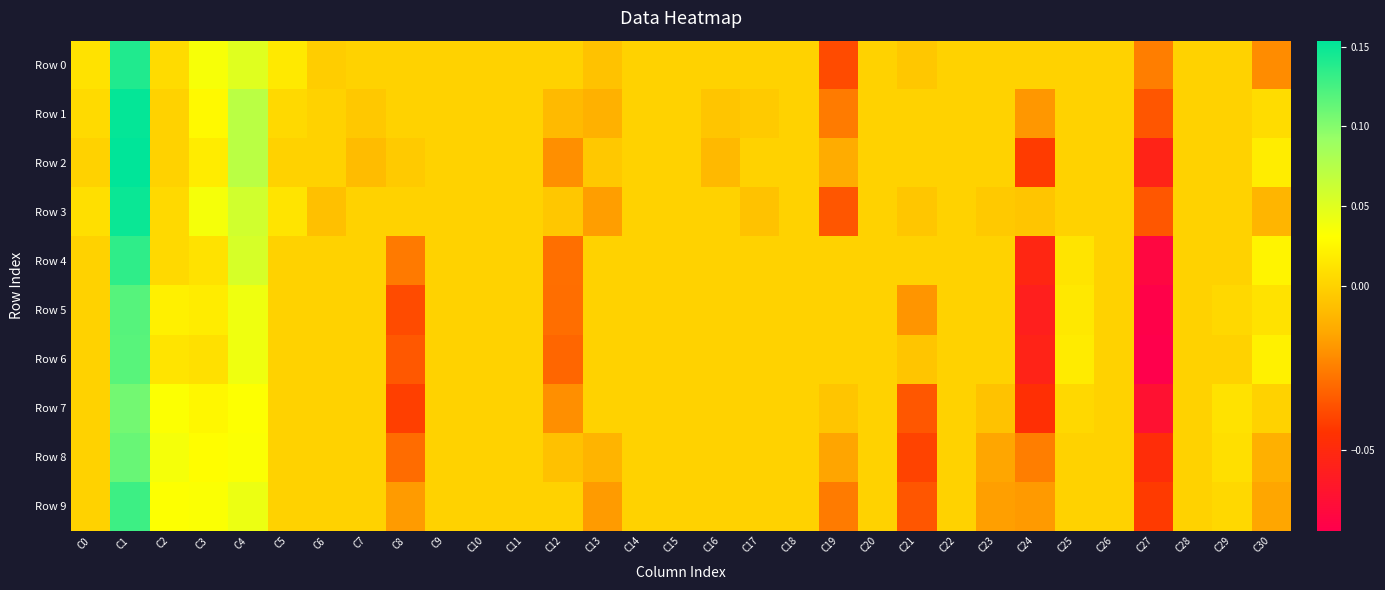

At C21, list the series in order from smallest to largest.

Row 8, Row 9, Row 7, Row 5, Row 6, Row 3, Row 0, Row 1, Row 2, Row 4